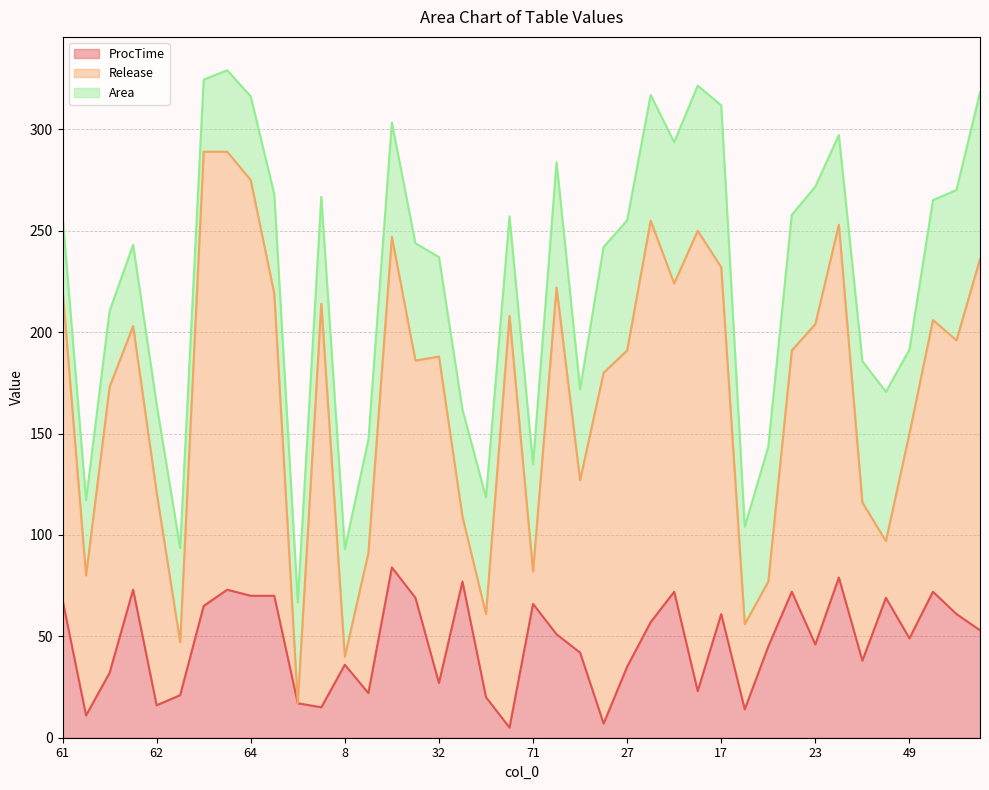

Reading left to right, what are all the values shown in this chart?

ProcTime: 68.0	11.0	32.0	73.0	16.0	21.0	65.0	73.0	70.0	70.0	17.0	15.0	36.0	22.0	84.0	69.0	27.0	77.0	20.0	5.0	66.0	51.0	42.0	7.0	35.0	57.0	72.0	23.0	61.0	14.0	45.0	72.0	46.0	79.0	38.0	69.0	49.0	72.0	61.0	53.0
Release: 153.0	69.0	141.0	130.0	105.0	26.0	224.0	216.0	205.0	149.0	0.0	199.0	4.0	69.0	163.0	117.0	161.0	32.0	41.0	203.0	16.0	171.0	85.0	173.0	156.0	198.0	152.0	227.0	171.0	42.0	32.0	119.0	158.0	174.0	78.0	28.0	101.0	134.0	135.0	183.0
Area: 36.5	37.2	37.5	40.1	43.4	46.6	35.5	40.2	41.3	49.1	49.8	52.8	53.1	55.9	56.4	57.9	49.0	52.8	57.5	49.1	52.8	61.8	44.9	62.0	64.1	62.0	69.7	71.6	79.8	48.1	66.5	66.9	67.8	44.2	69.7	73.6	41.4	59.1	74.1	82.2